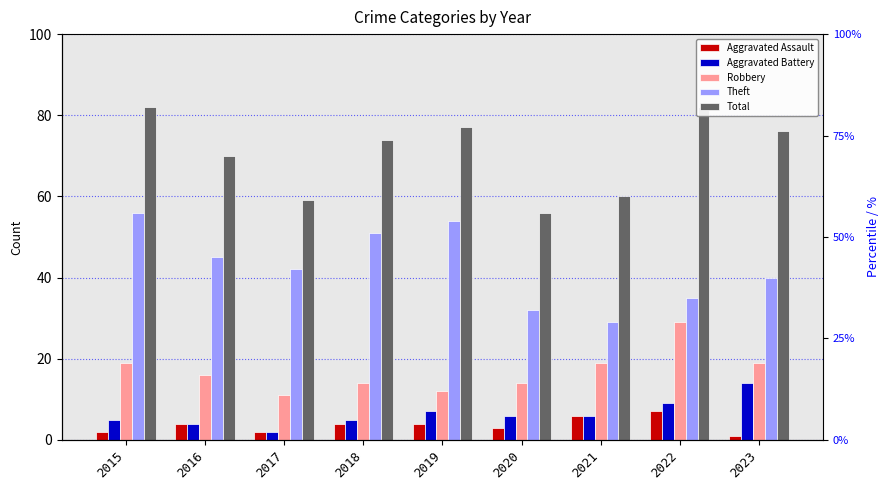

The Theft series shows 58 at 2023. True or false?

False